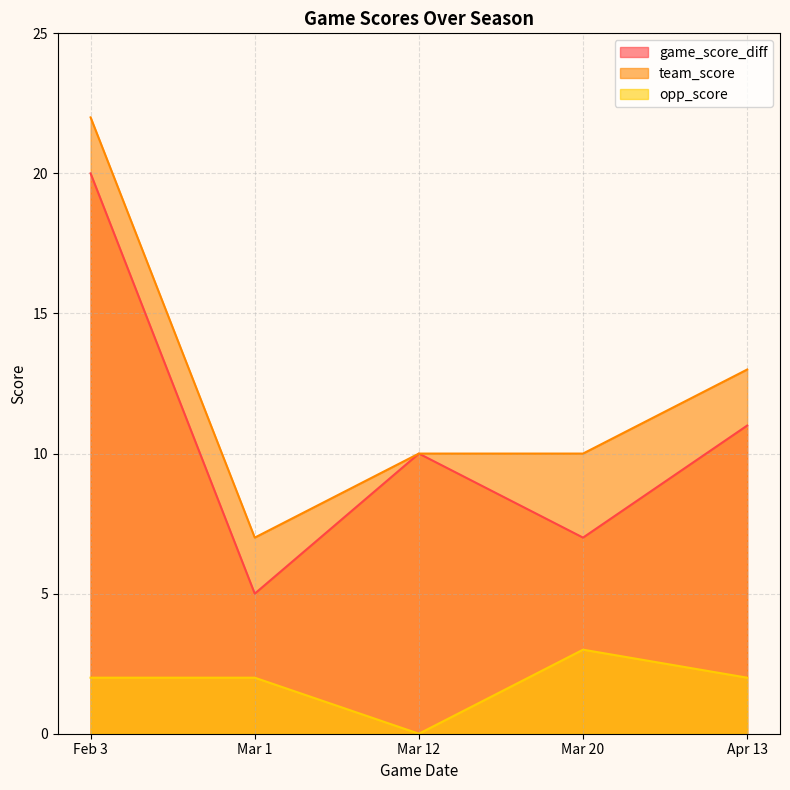

What are all the series names shown in the legend?

game_score_diff, team_score, opp_score